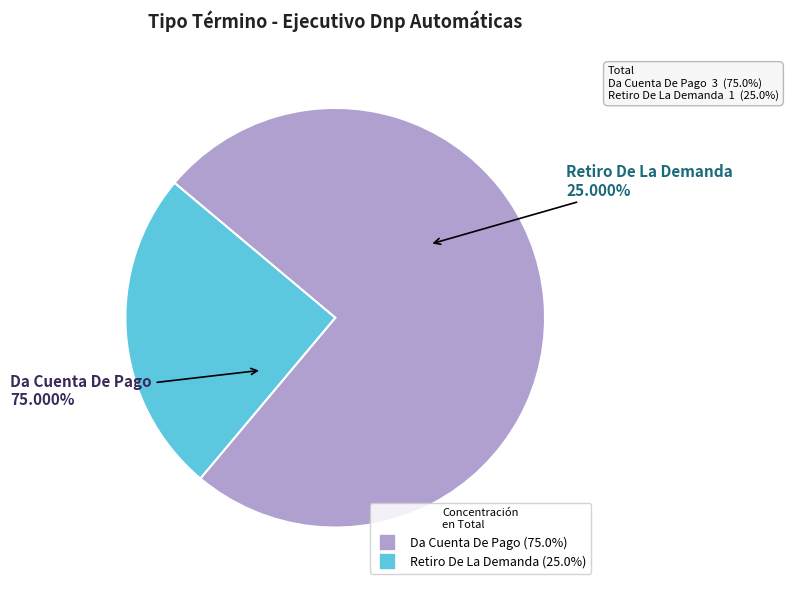

Which category has the biggest portion of the pie?

Da Cuenta De Pago